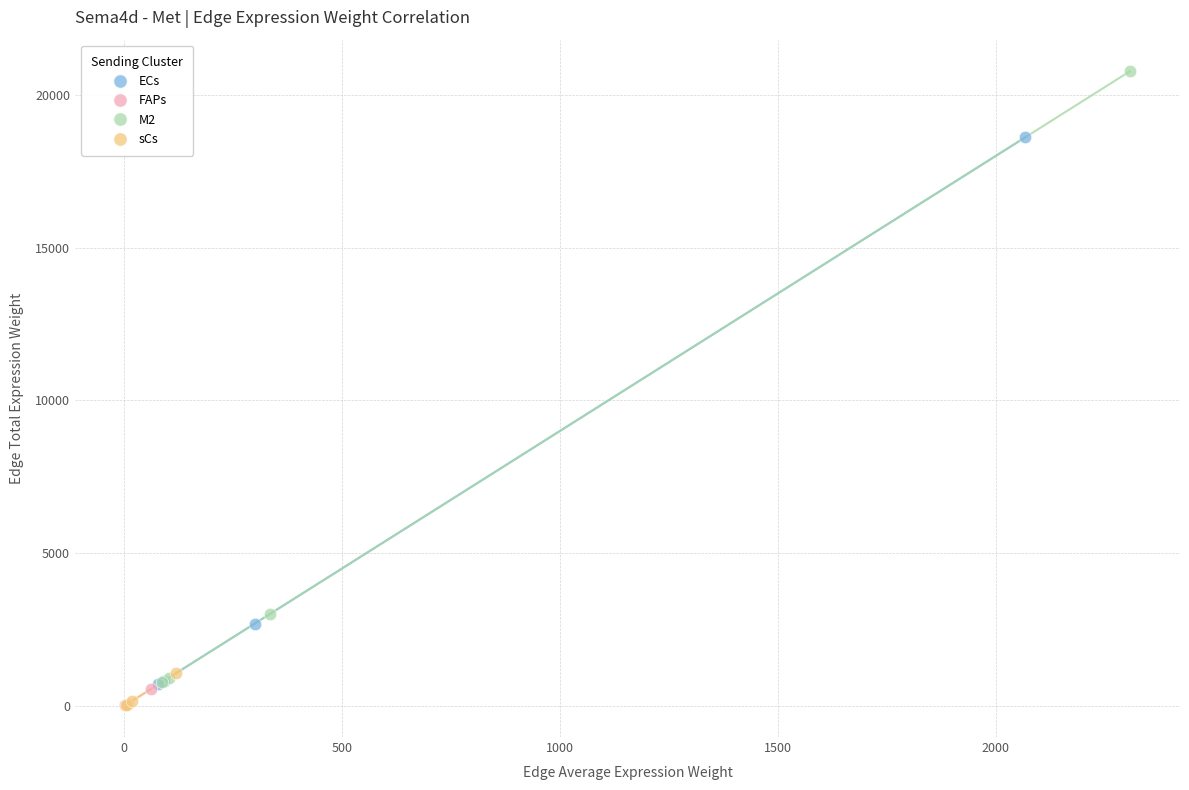

Which series has the widest spread of Y values?

M2